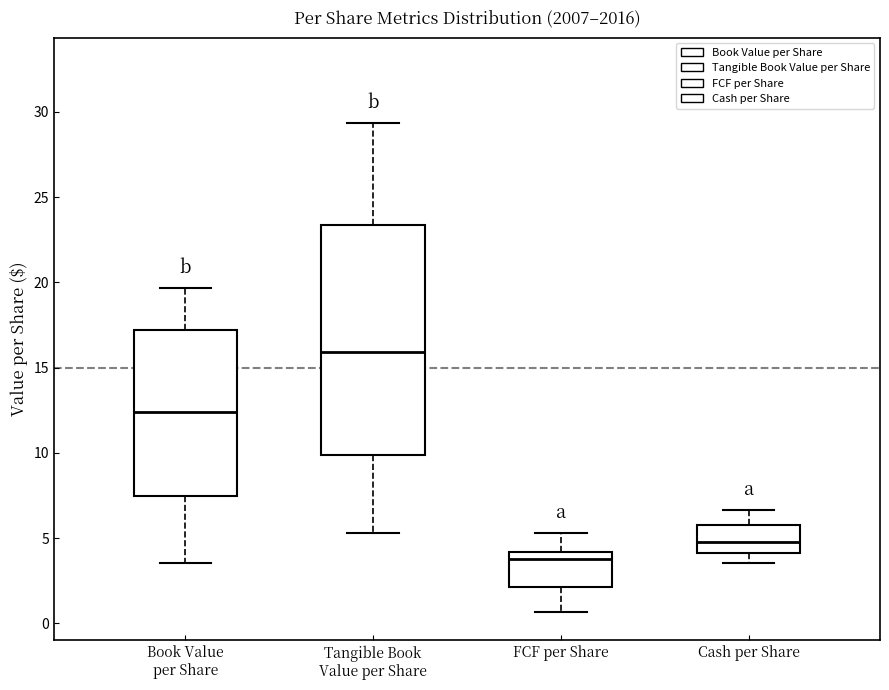

Which box's median line is the lowest?

FCF per Share